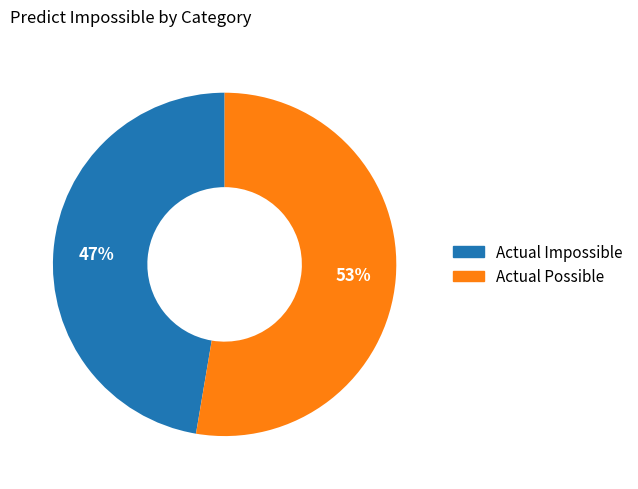

True or false: Actual Impossible accounts for 36% of the total.

False